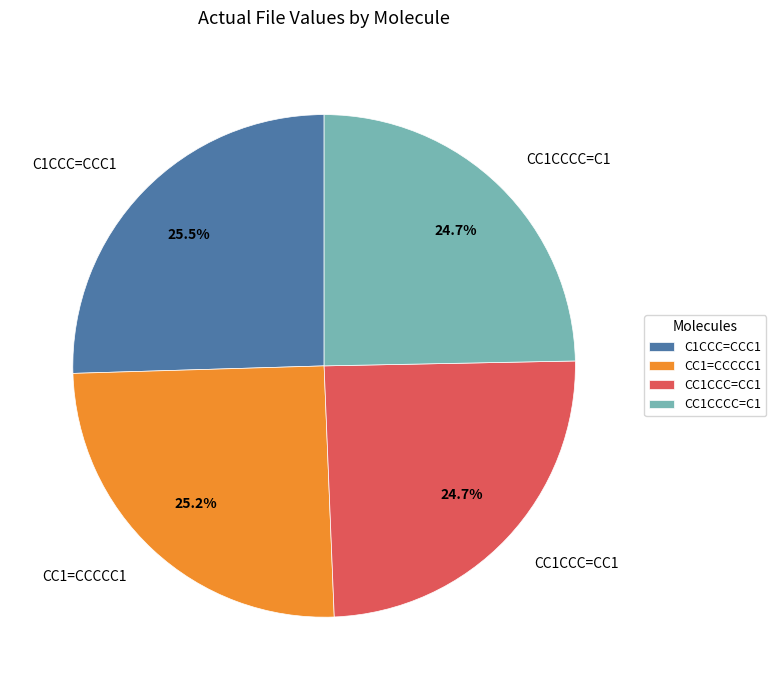

How many segments does this pie chart have?

4